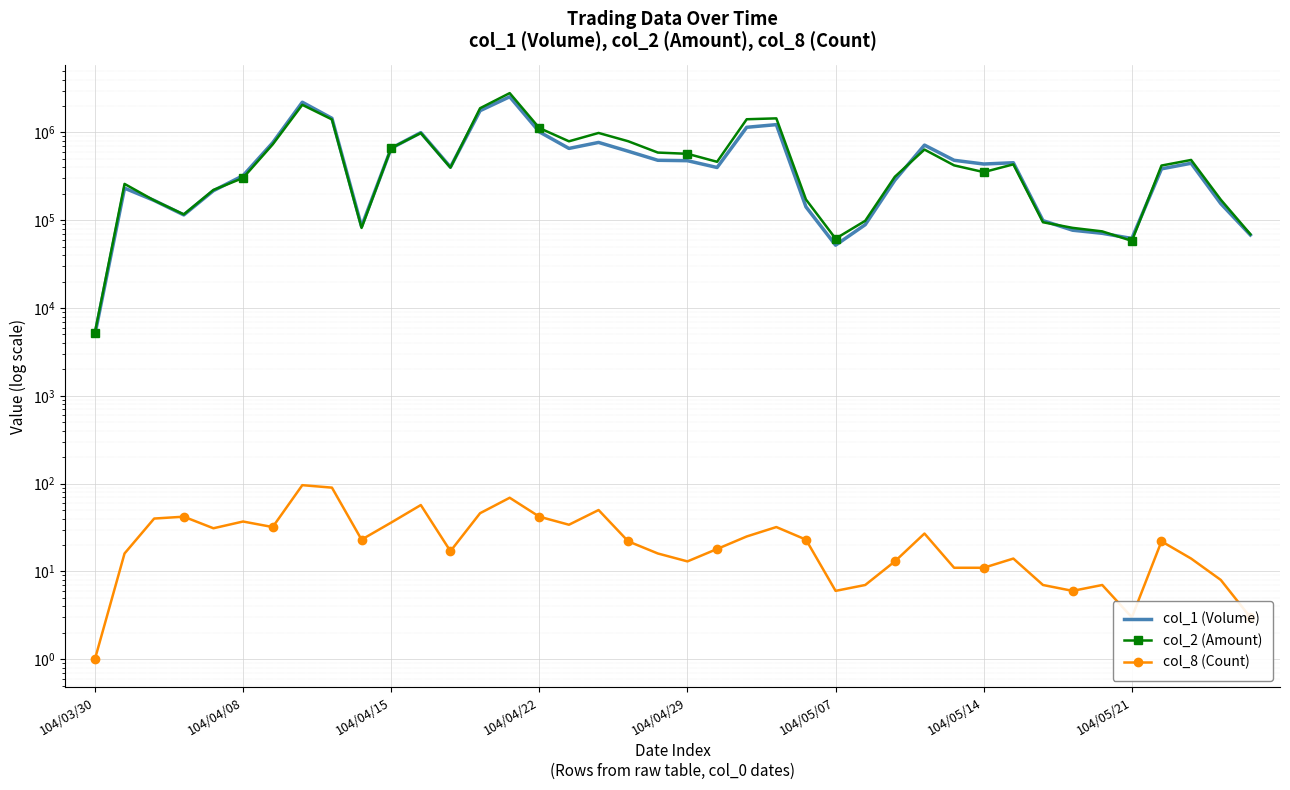

Which series has the largest total across all categories?

col_2 (Amount)